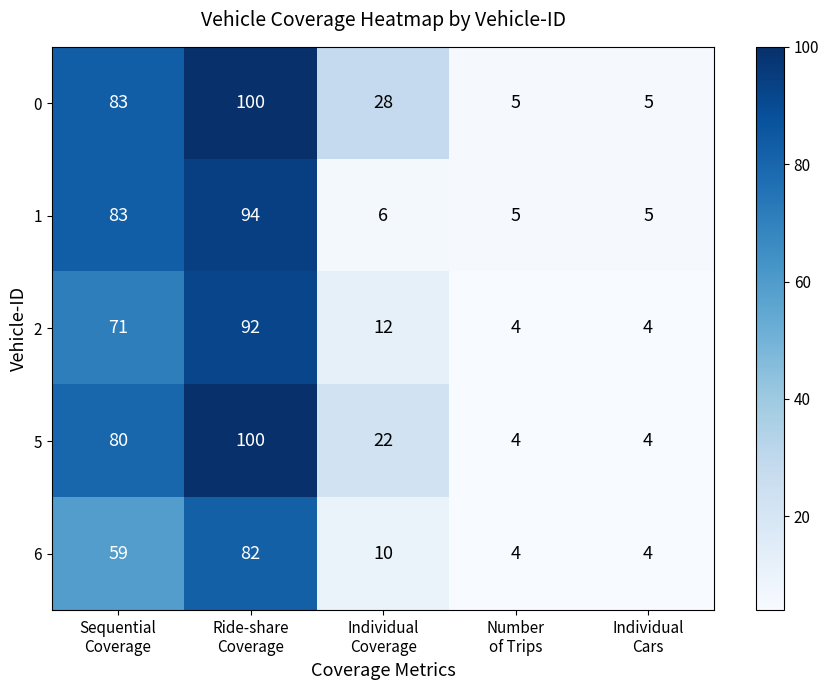

How many 5 values are between 4 and 80?

4